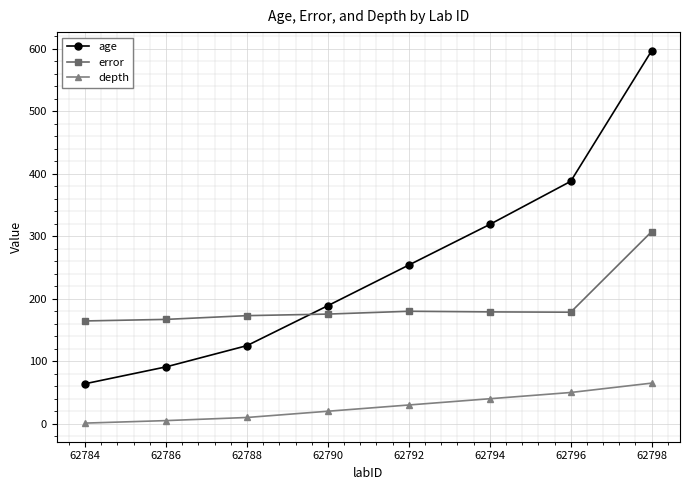

Where is age nearest to the value 330?

62794